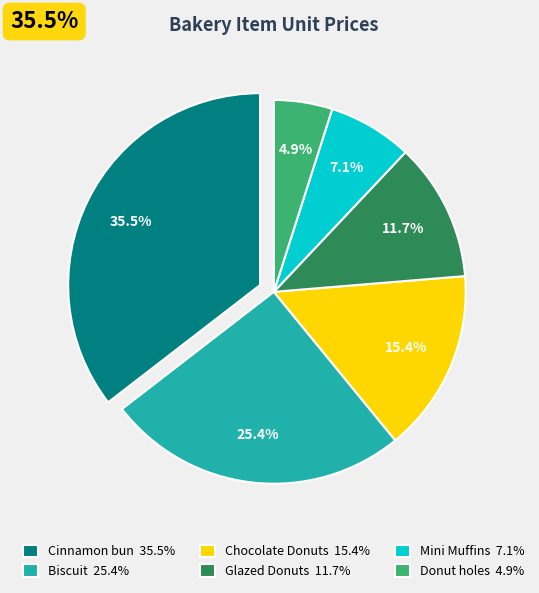

To the nearest percent, what is the difference between the Donut holes and Chocolate Donuts slice percentages?

10%